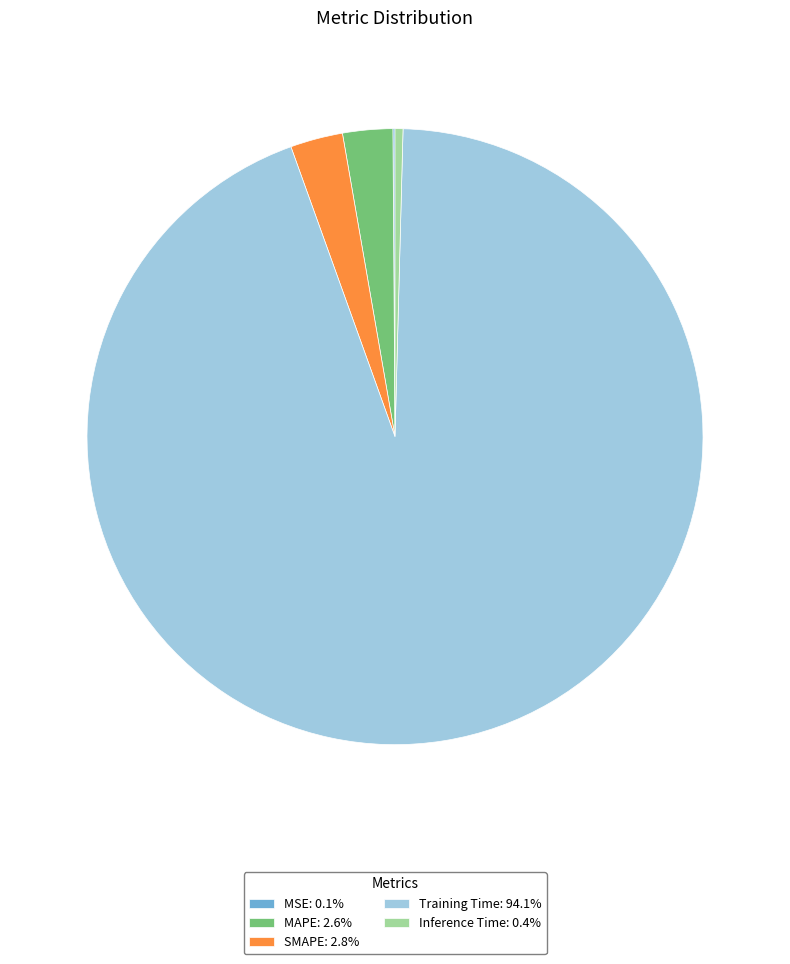

Does any single category account for the majority?

Yes